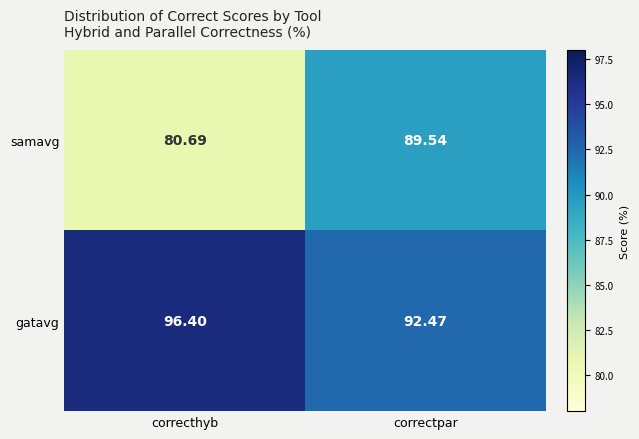

At how many categories does at least one series exceed 95?

1